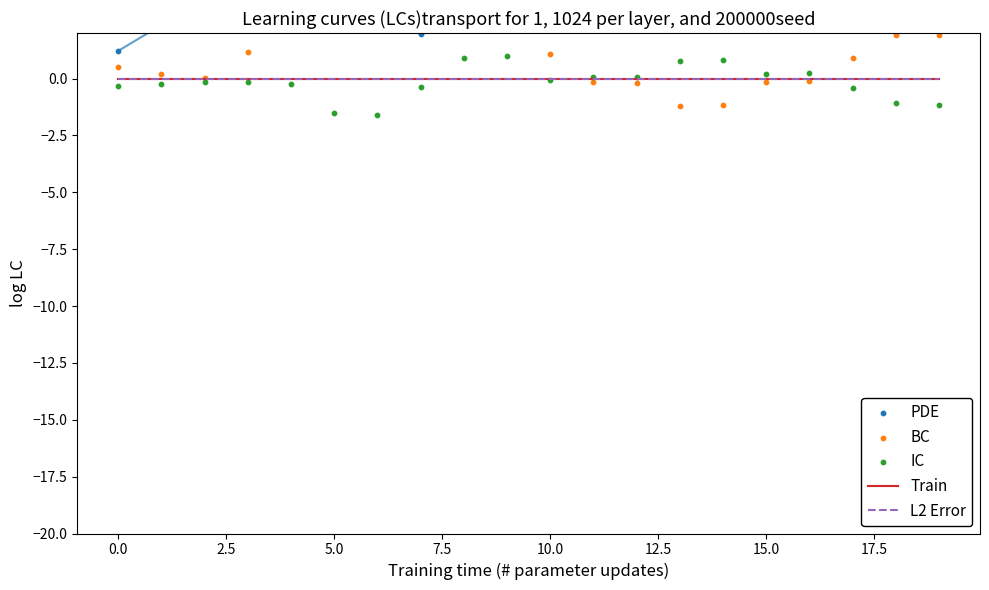

Is the value of IC at 13 greater than the value of PDE at 14?

No